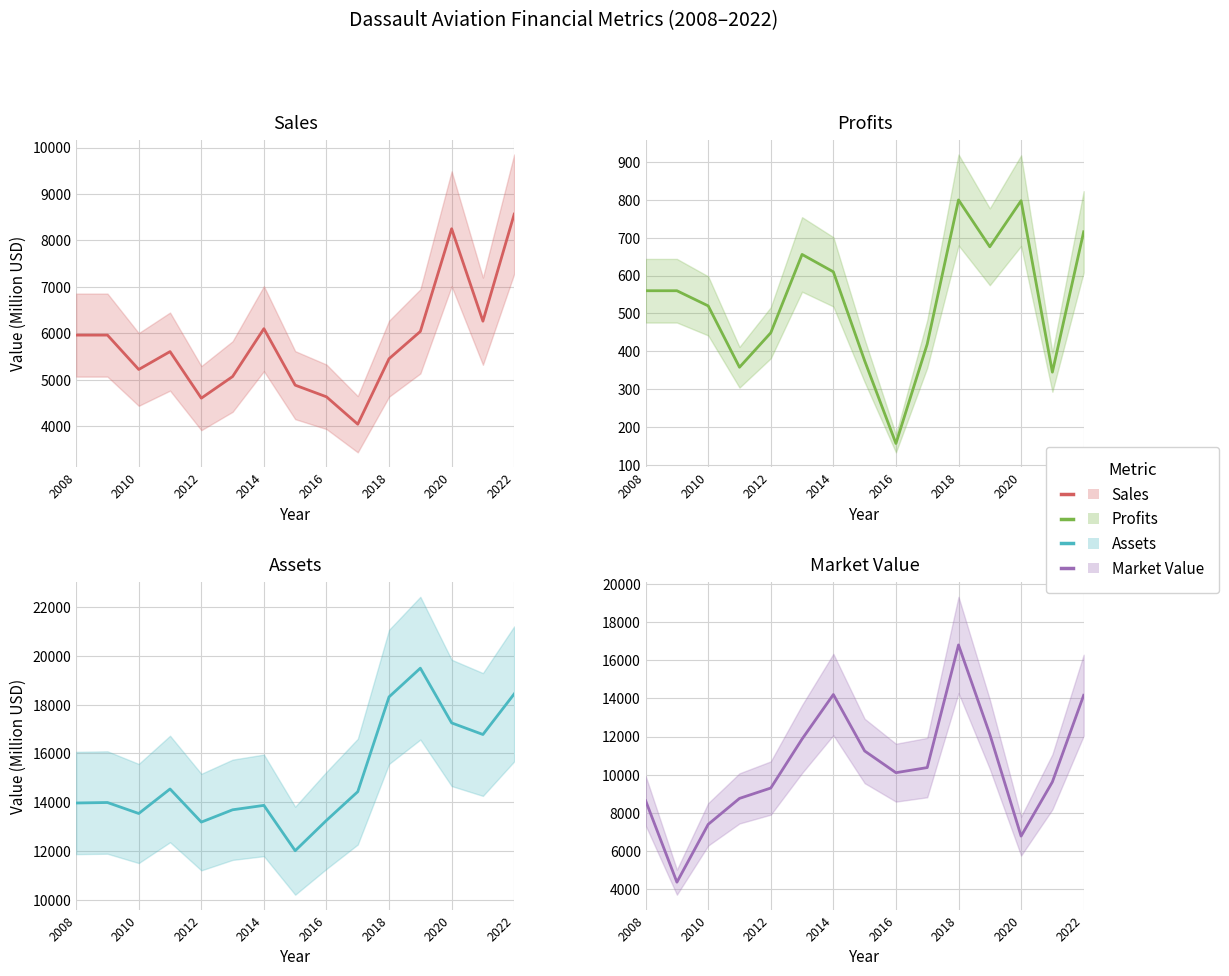

The value of Sales at 2008 is 2928.0. True or false?

False